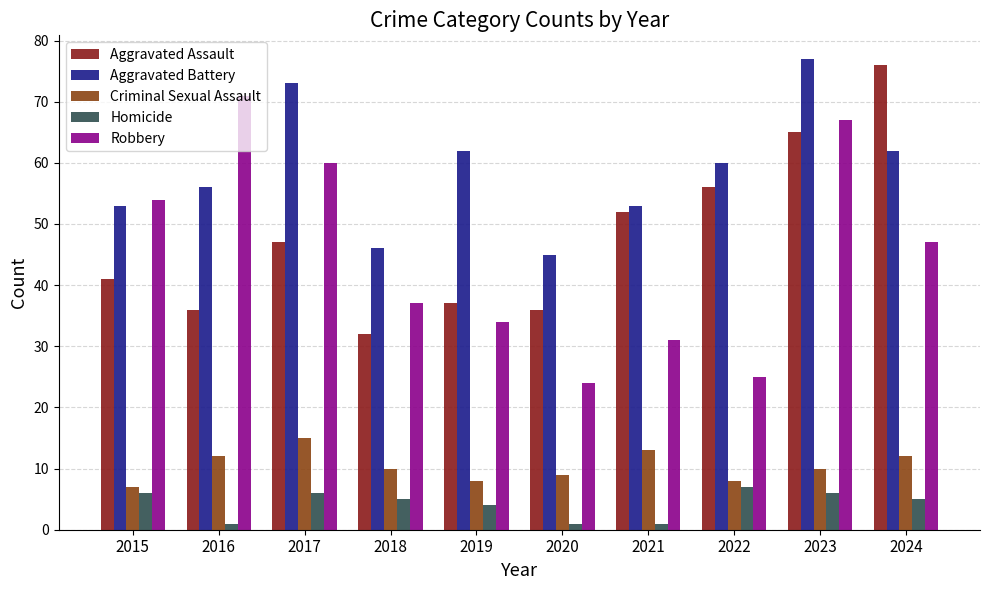

The Homicide series shows 5 at 2018. True or false?

True